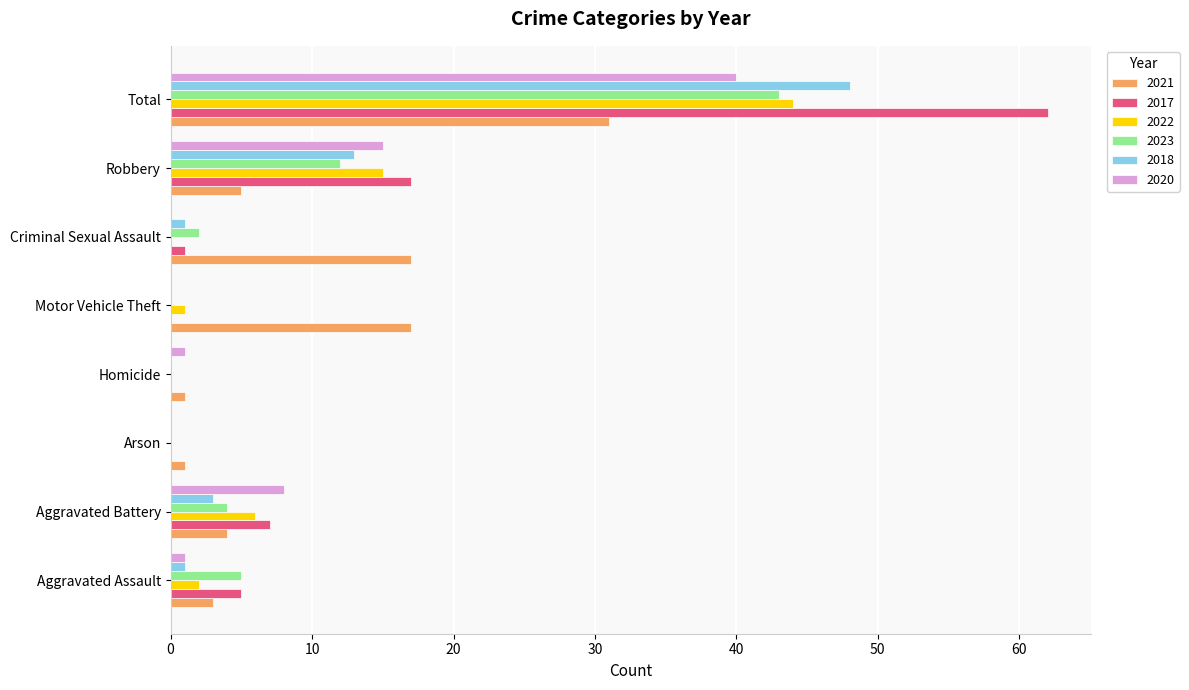

True or false: 2018 has a value of 32 at Total.

False